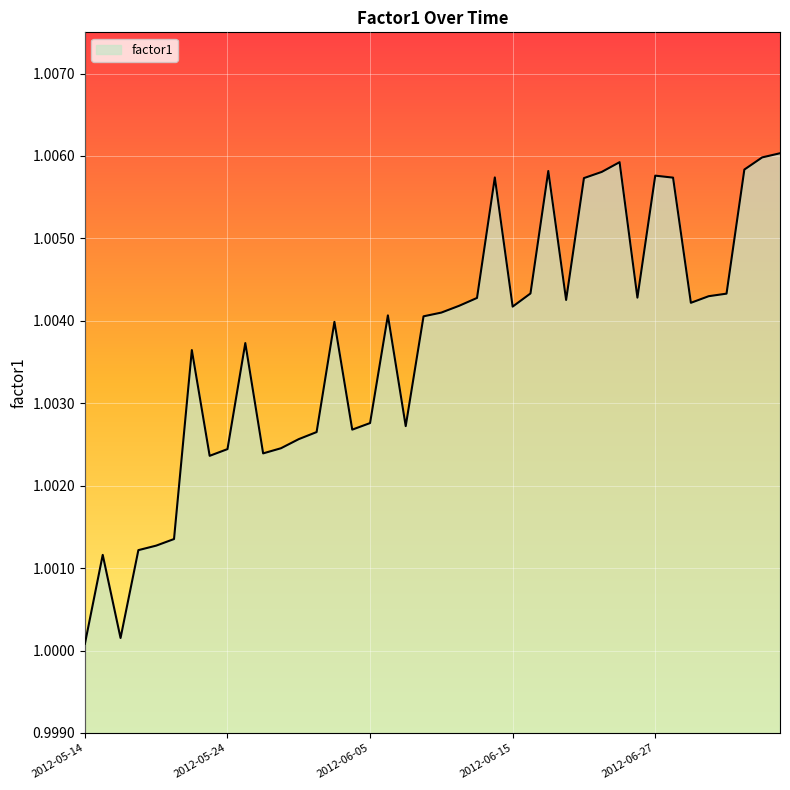

At which category does the data reach its first local peak?

2012-05-15